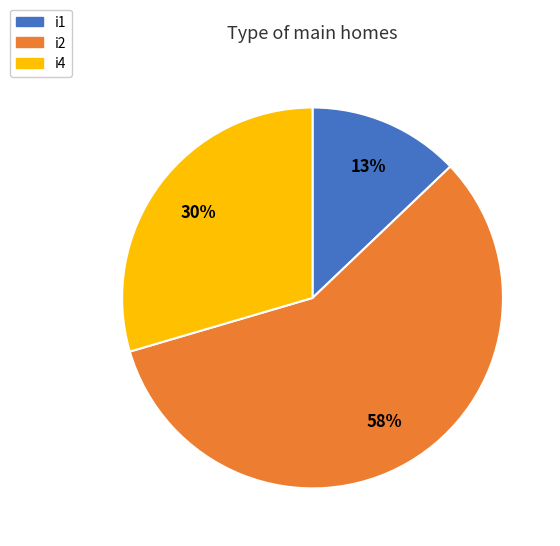

How many segments does this pie chart have?

3